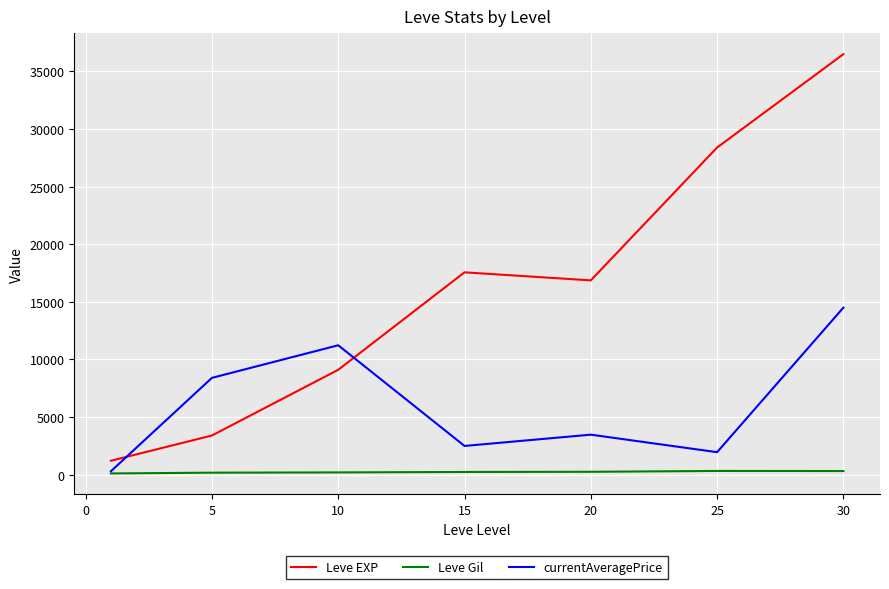

Rank the series by their maximum value, from lowest to highest.

Leve Gil, currentAveragePrice, Leve EXP